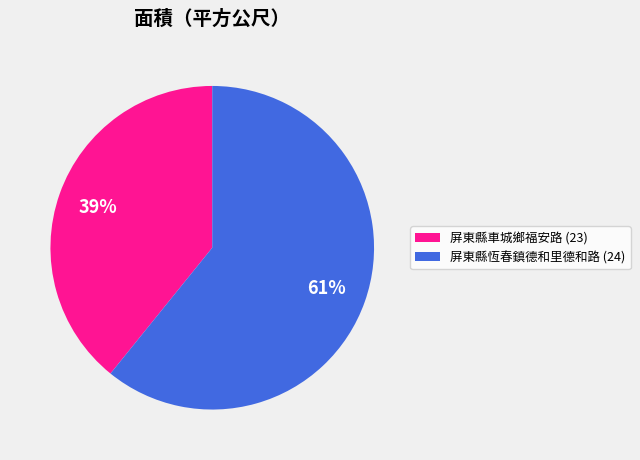

Which category has the biggest portion of the pie?

屏東縣恆春鎮德和里德和路 (24)